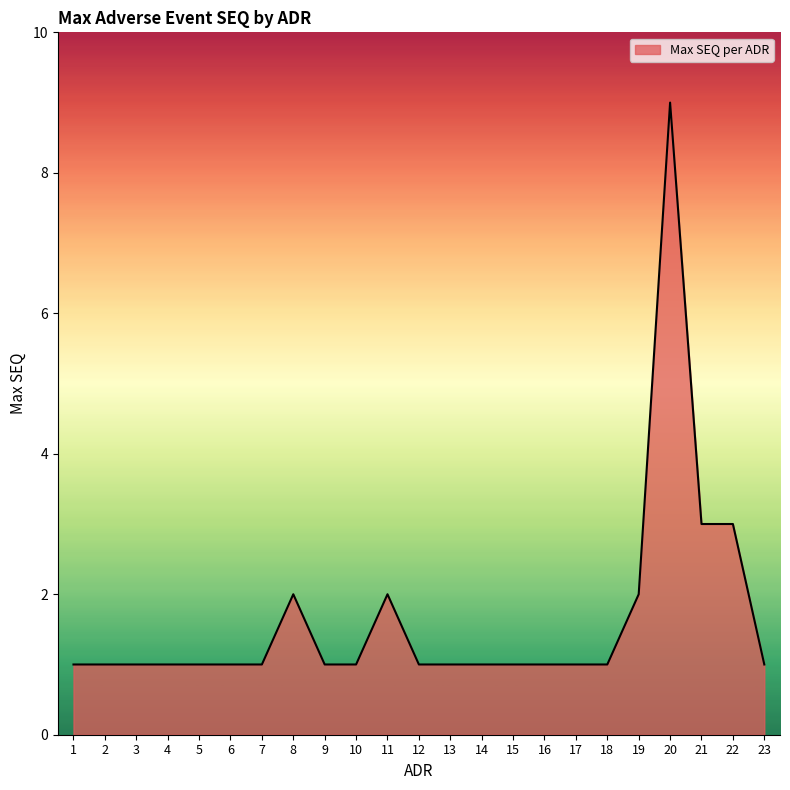

What is the maximum value shown in the chart?

9